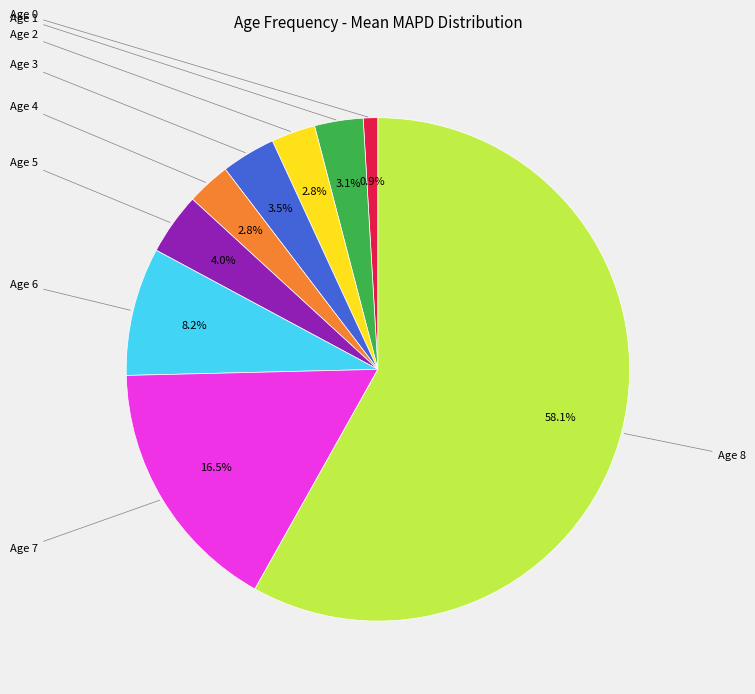

Does any single category account for the majority?

Yes